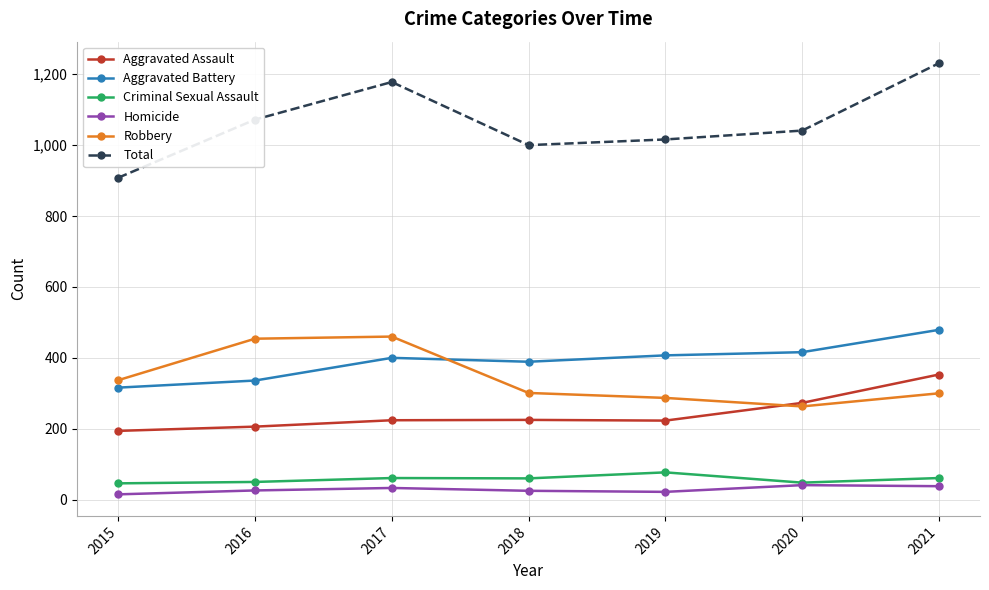

True or false: Aggravated Assault has more than 2 interior local peaks.

False